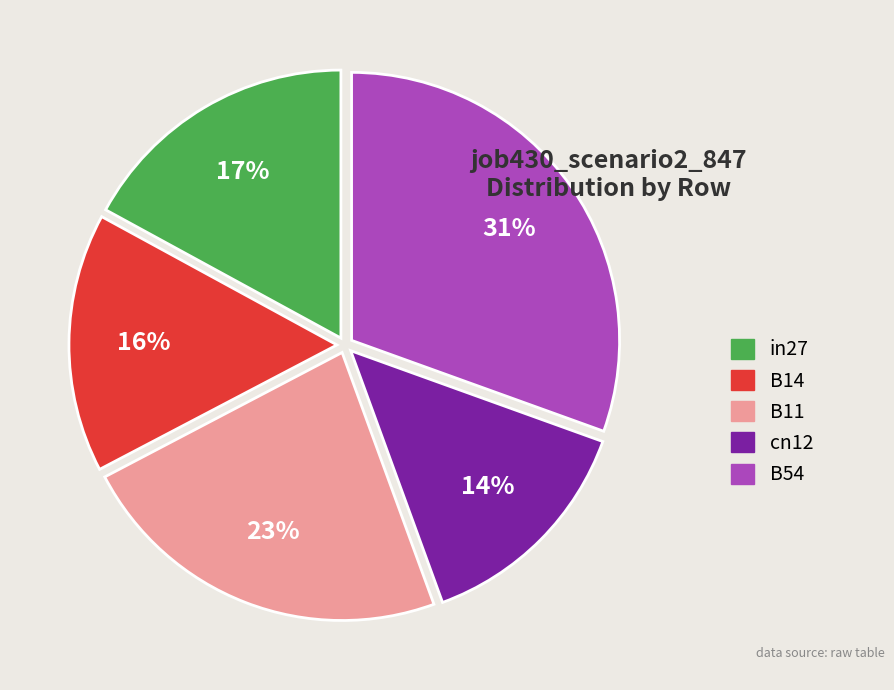

To the nearest percent, what is the average slice percentage?

20%